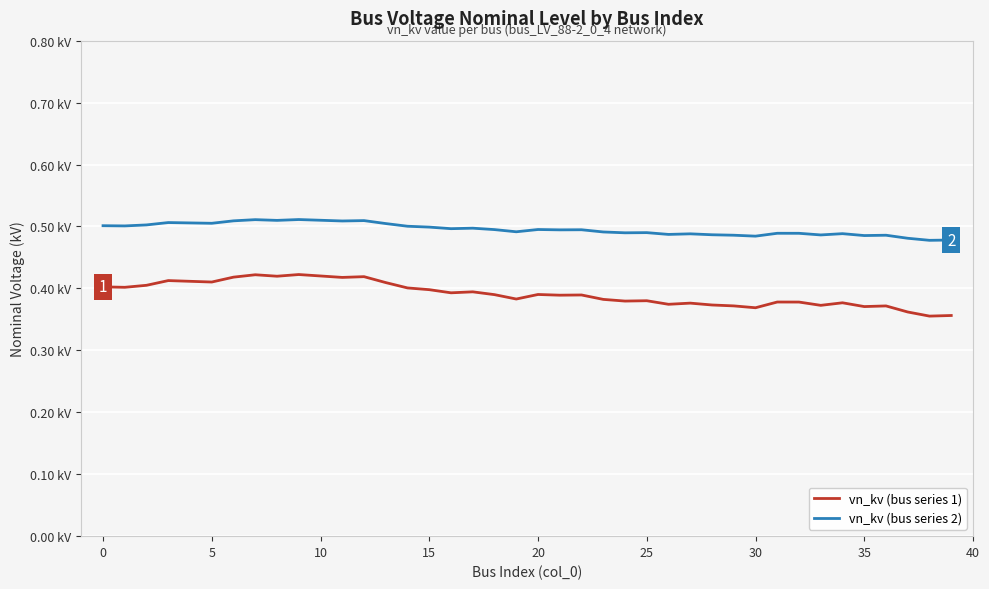

Which category has the lowest value across all series?

38